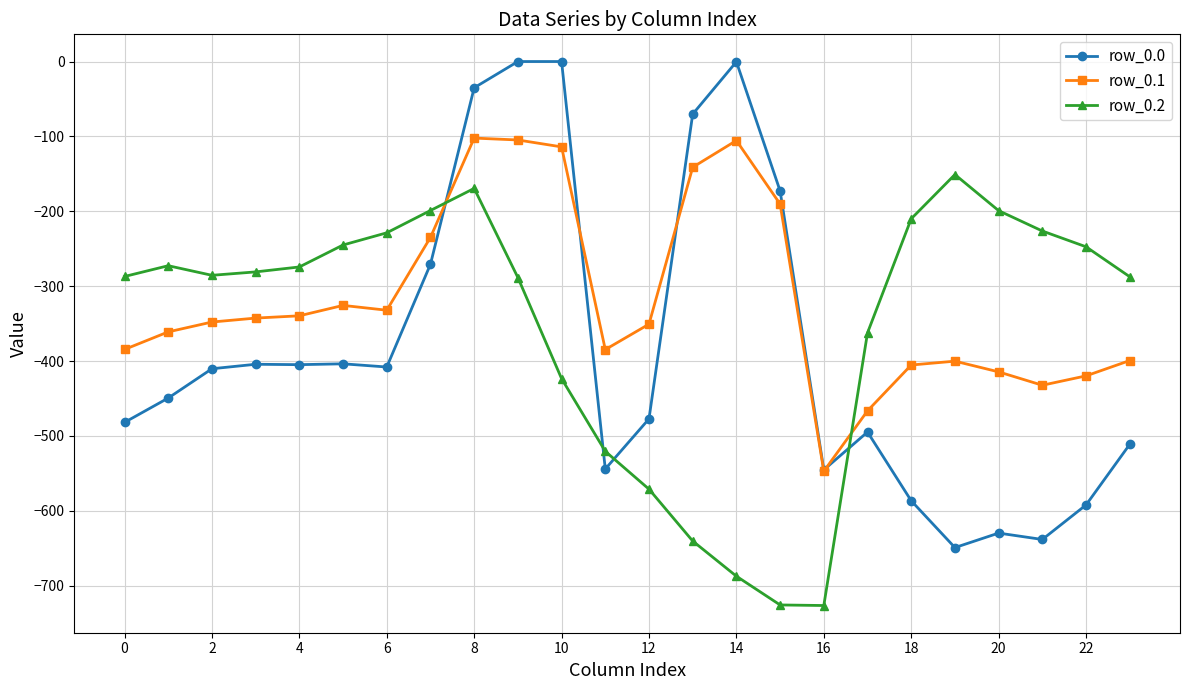

Count the number of data series in this chart.

3